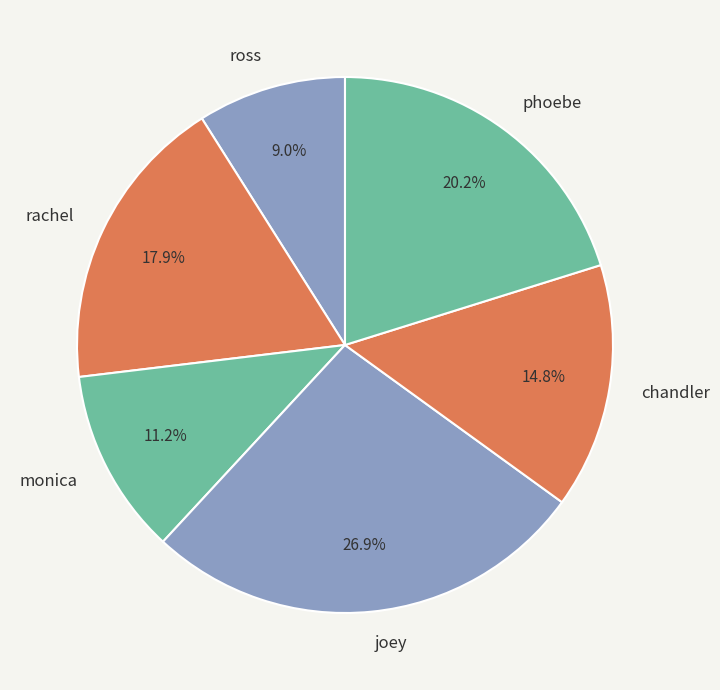

To the nearest percent, what percentage of the pie is chandler?

15%